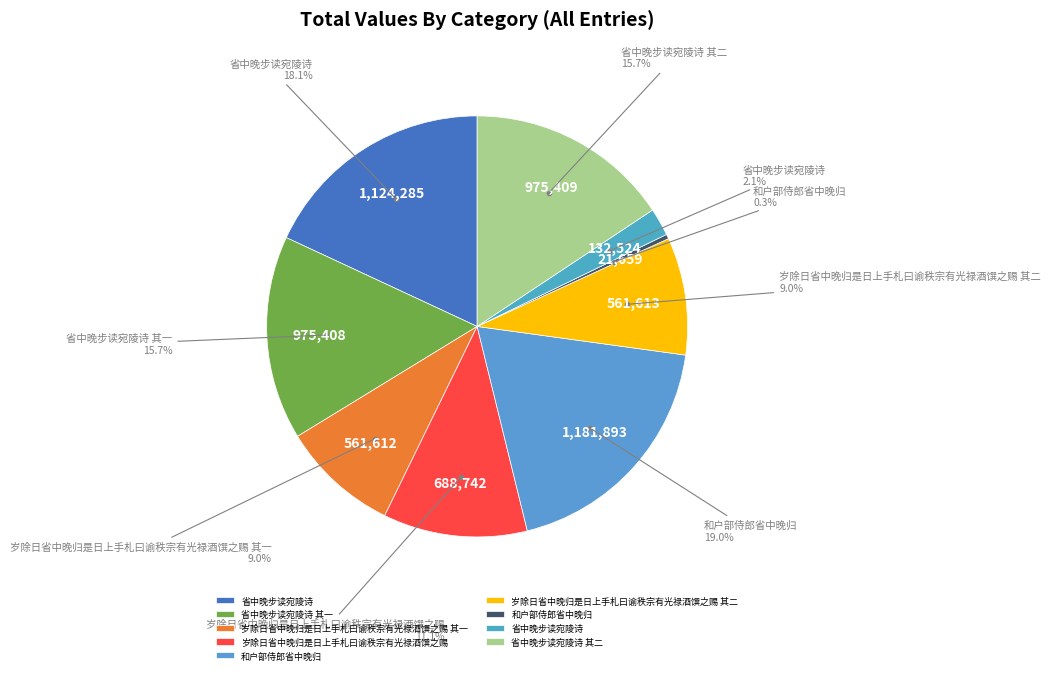

What is the smallest slice in the pie chart?

和户部侍郎省中晚归